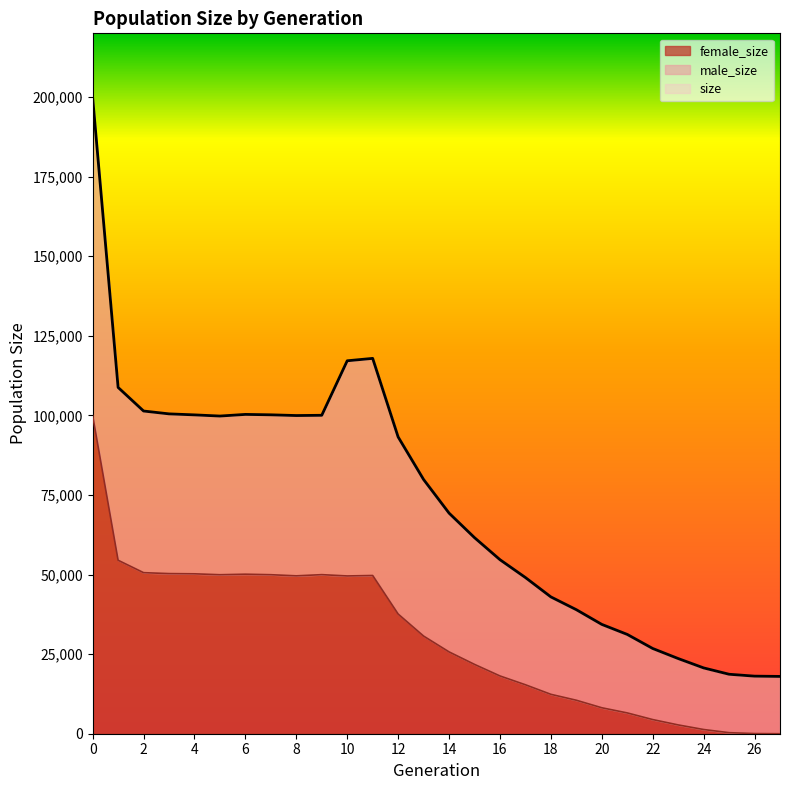

How many data points in female_size are above 30674?

13